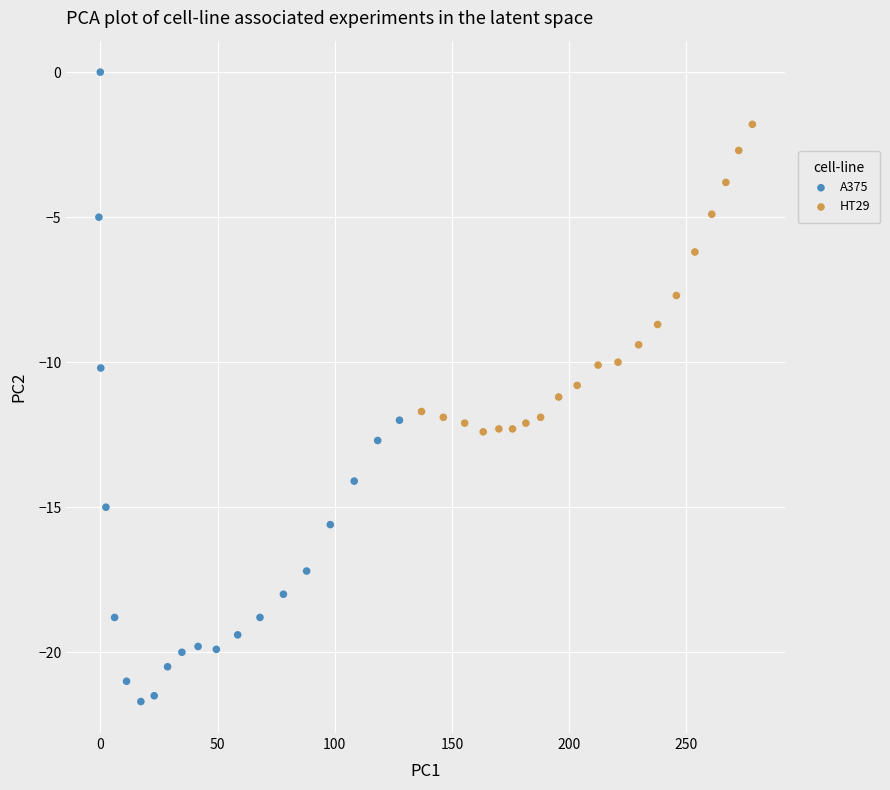

Which series has the widest spread of Y values?

A375